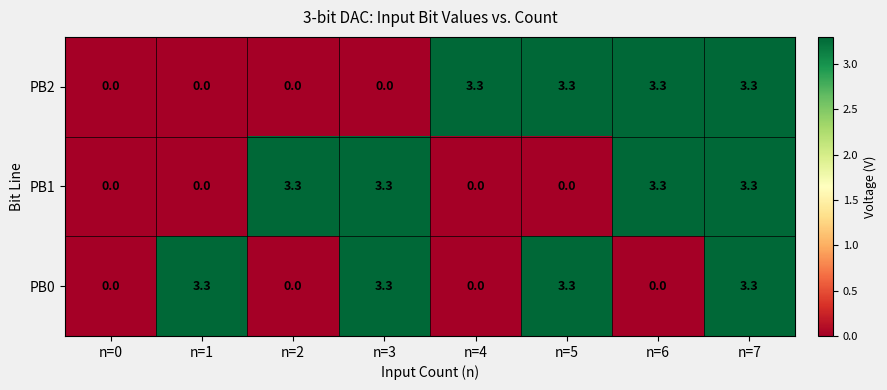

How many data points in PB2 are above 3?

4